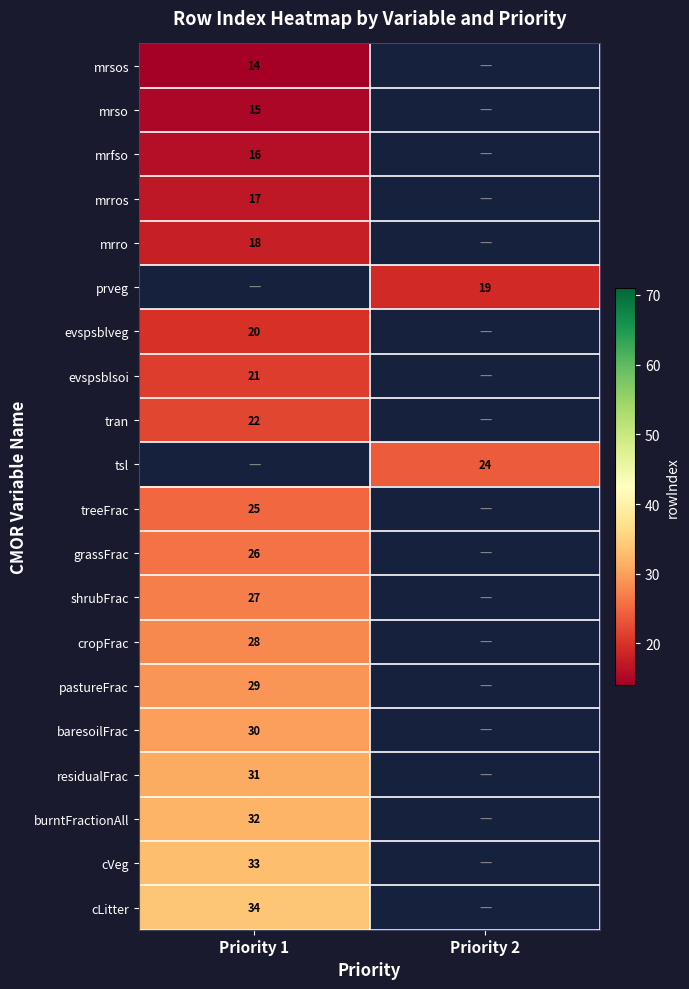

The value of cLitter at Priority 1 is 34. True or false?

True